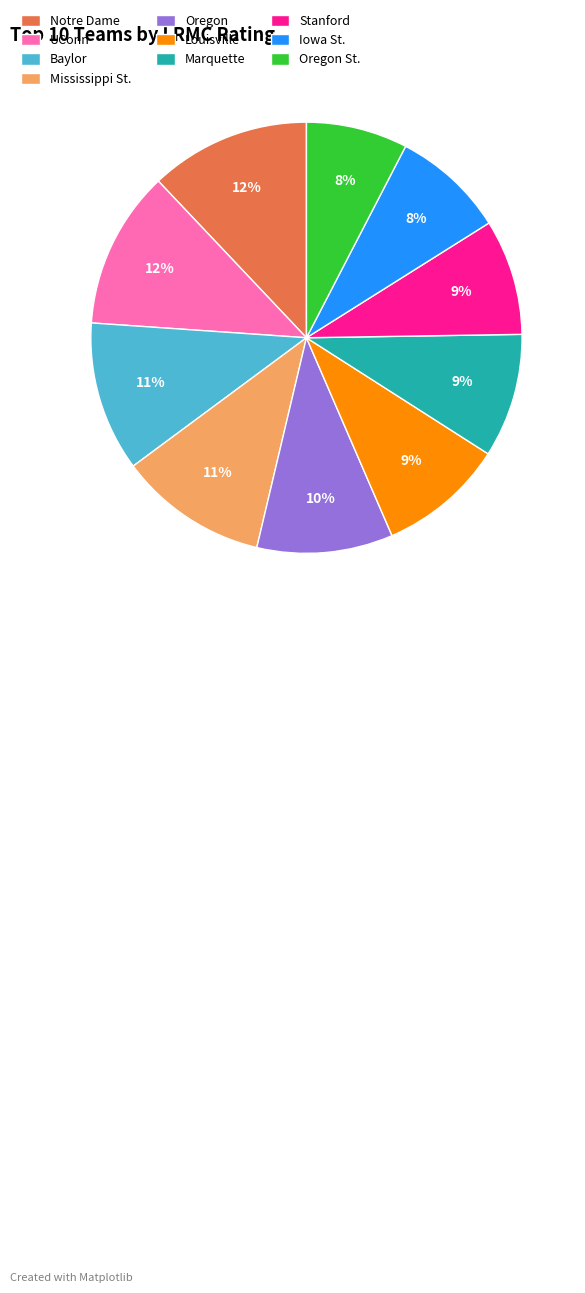

How many slices are in this pie chart?

10